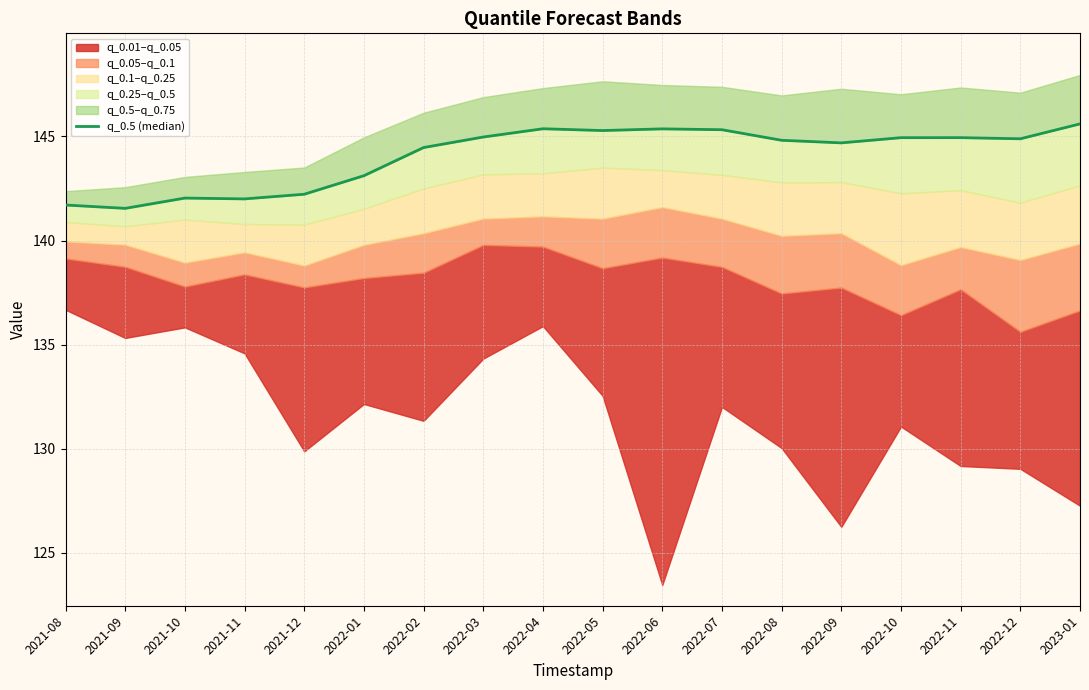

Approximately how many times larger is the value at 2022-07 compared to 2022-02?

1.0